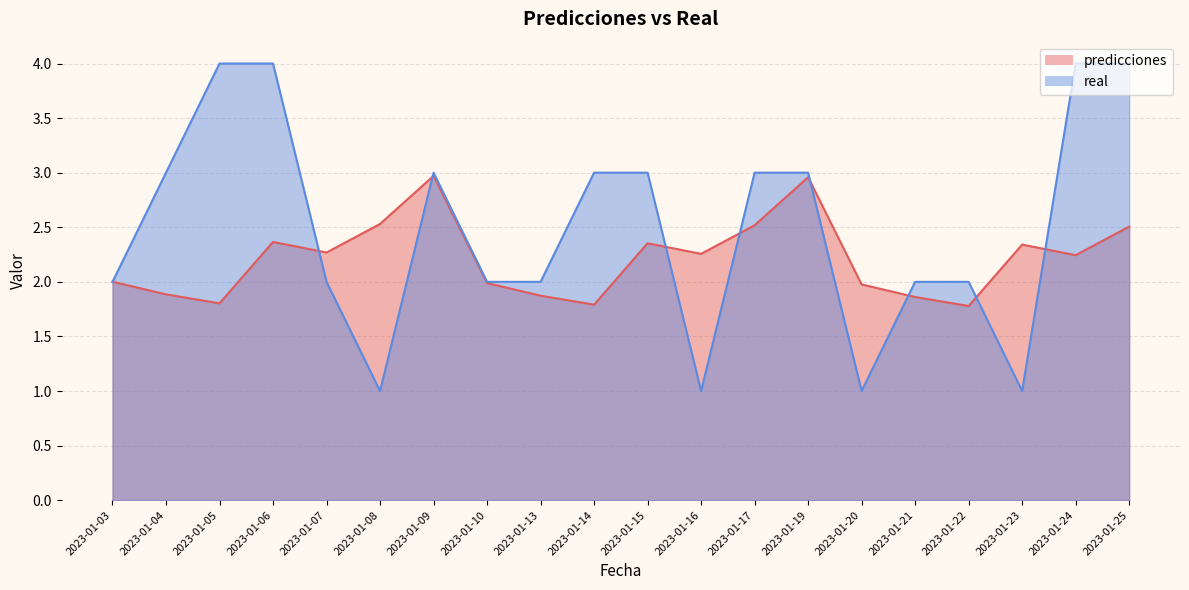

Reading right to left, list all the values displayed in this chart.

predicciones: 2023-01-25=2.5	2023-01-24=2.2	2023-01-23=2.3	2023-01-22=1.8	2023-01-21=1.9	2023-01-20=2.0	2023-01-19=3.0	2023-01-17=2.5	2023-01-16=2.3	2023-01-15=2.4	2023-01-14=1.8	2023-01-13=1.9	2023-01-10=2.0	2023-01-09=3.0	2023-01-08=2.5	2023-01-07=2.3	2023-01-06=2.4	2023-01-05=1.8	2023-01-04=1.9	2023-01-03=2.0
real: 2023-01-25=4.0	2023-01-24=4.0	2023-01-23=1.0	2023-01-22=2.0	2023-01-21=2.0	2023-01-20=1.0	2023-01-19=3.0	2023-01-17=3.0	2023-01-16=1.0	2023-01-15=3.0	2023-01-14=3.0	2023-01-13=2.0	2023-01-10=2.0	2023-01-09=3.0	2023-01-08=1.0	2023-01-07=2.0	2023-01-06=4.0	2023-01-05=4.0	2023-01-04=3.0	2023-01-03=2.0